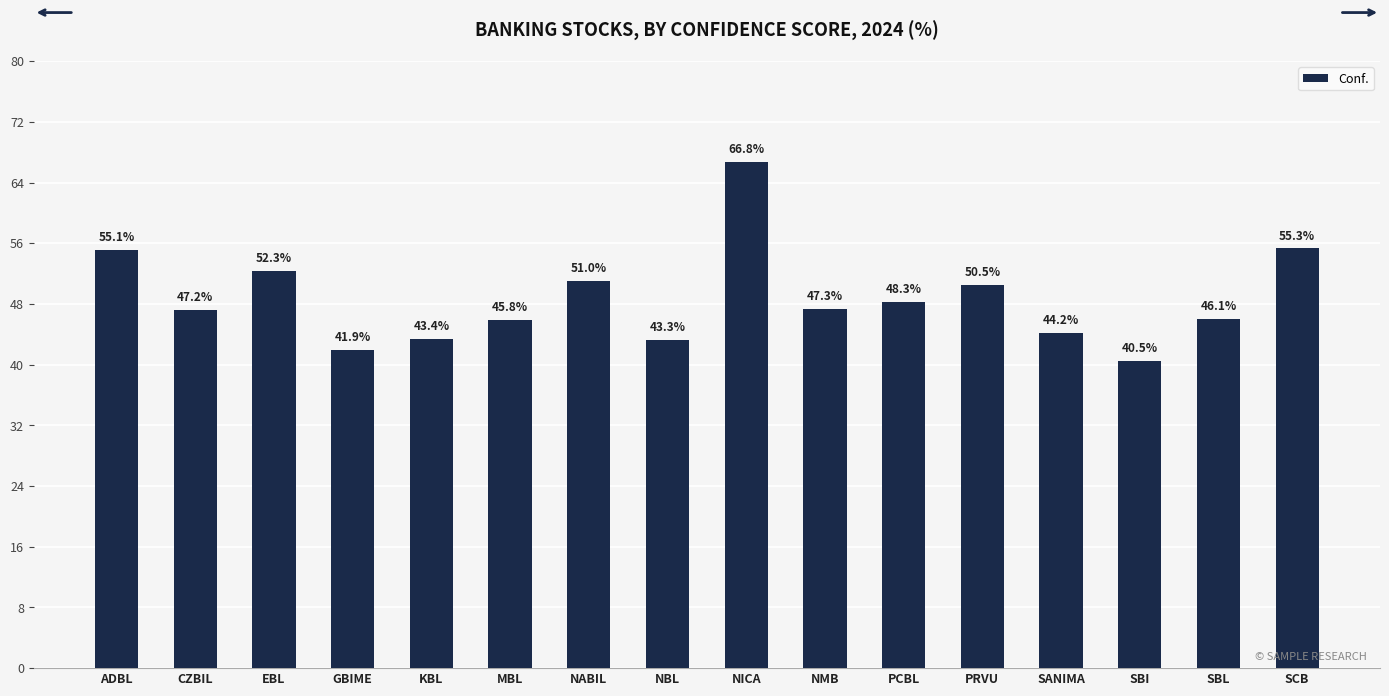

Which label corresponds to the largest value in the chart?

NICA